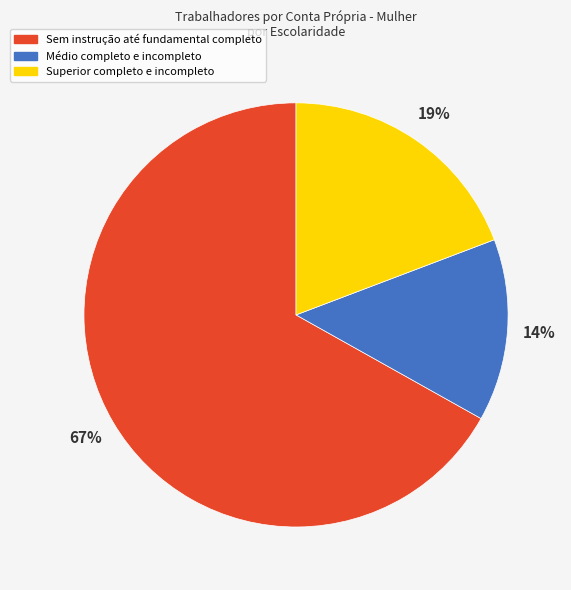

Is Superior completo e incompleto the majority of the pie?

No